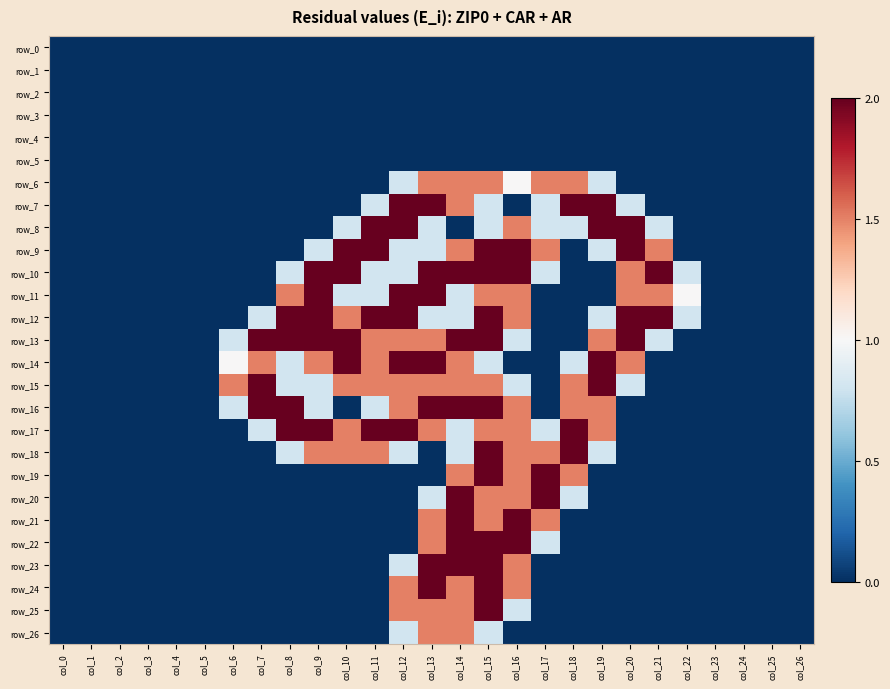

Reading right to left, what are all the values shown in this chart?

row_0: 0.0	0.0	0.0	0.0	0.0	0.0	0.0	0.0	0.0	0.0	0.0	0.0	0.0	0.0	0.0	0.0	0.0	0.0	0.0	0.0	0.0	0.0	0.0	0.0	0.0	0.0	0.0
row_1: 0.0	0.0	0.0	0.0	0.0	0.0	0.0	0.0	0.0	0.0	0.0	0.0	0.0	0.0	0.0	0.0	0.0	0.0	0.0	0.0	0.0	0.0	0.0	0.0	0.0	0.0	0.0
row_2: 0.0	0.0	0.0	0.0	0.0	0.0	0.0	0.0	0.0	0.0	0.0	0.0	0.0	0.0	0.0	0.0	0.0	0.0	0.0	0.0	0.0	0.0	0.0	0.0	0.0	0.0	0.0
row_3: 0.0	0.0	0.0	0.0	0.0	0.0	0.0	0.0	0.0	0.0	0.0	0.0	0.0	0.0	0.0	0.0	0.0	0.0	0.0	0.0	0.0	0.0	0.0	0.0	0.0	0.0	0.0
row_4: 0.0	0.0	0.0	0.0	0.0	0.0	0.0	0.0	0.0	0.0	0.0	0.0	0.0	0.0	0.0	0.0	0.0	0.0	0.0	0.0	0.0	0.0	0.0	0.0	0.0	0.0	0.0
row_5: 0.0	0.0	0.0	0.0	0.0	0.0	0.0	0.0	0.0	0.0	0.0	0.0	0.0	0.0	0.0	0.0	0.0	0.0	0.0	0.0	0.0	0.0	0.0	0.0	0.0	0.0	0.0
row_6: 0.0	0.0	0.0	0.0	0.0	0.0	0.0	0.8	1.5	1.5	1.0	1.5	1.5	1.5	0.8	0.0	0.0	0.0	0.0	0.0	0.0	0.0	0.0	0.0	0.0	0.0	0.0
row_7: 0.0	0.0	0.0	0.0	0.0	0.0	0.8	2.0	2.0	0.8	0.0	0.8	1.5	2.0	2.0	0.8	0.0	0.0	0.0	0.0	0.0	0.0	0.0	0.0	0.0	0.0	0.0
row_8: 0.0	0.0	0.0	0.0	0.0	0.8	2.0	2.0	0.8	0.8	1.5	0.8	0.0	0.8	2.0	2.0	0.8	0.0	0.0	0.0	0.0	0.0	0.0	0.0	0.0	0.0	0.0
row_9: 0.0	0.0	0.0	0.0	0.0	1.5	2.0	0.8	0.0	1.5	2.0	2.0	1.5	0.8	0.8	2.0	2.0	0.8	0.0	0.0	0.0	0.0	0.0	0.0	0.0	0.0	0.0
row_10: 0.0	0.0	0.0	0.0	0.8	2.0	1.5	0.0	0.0	0.8	2.0	2.0	2.0	2.0	0.8	0.8	2.0	2.0	0.8	0.0	0.0	0.0	0.0	0.0	0.0	0.0	0.0
row_11: 0.0	0.0	0.0	0.0	1.0	1.5	1.5	0.0	0.0	0.0	1.5	1.5	0.8	2.0	2.0	0.8	0.8	2.0	1.5	0.0	0.0	0.0	0.0	0.0	0.0	0.0	0.0
row_12: 0.0	0.0	0.0	0.0	0.8	2.0	2.0	0.8	0.0	0.0	1.5	2.0	0.8	0.8	2.0	2.0	1.5	2.0	2.0	0.8	0.0	0.0	0.0	0.0	0.0	0.0	0.0
row_13: 0.0	0.0	0.0	0.0	0.0	0.8	2.0	1.5	0.0	0.0	0.8	2.0	2.0	1.5	1.5	1.5	2.0	2.0	2.0	2.0	0.8	0.0	0.0	0.0	0.0	0.0	0.0
row_14: 0.0	0.0	0.0	0.0	0.0	0.0	1.5	2.0	0.8	0.0	0.0	0.8	1.5	2.0	2.0	1.5	2.0	1.5	0.8	1.5	1.0	0.0	0.0	0.0	0.0	0.0	0.0
row_15: 0.0	0.0	0.0	0.0	0.0	0.0	0.8	2.0	1.5	0.0	0.8	1.5	1.5	1.5	1.5	1.5	1.5	0.8	0.8	2.0	1.5	0.0	0.0	0.0	0.0	0.0	0.0
row_16: 0.0	0.0	0.0	0.0	0.0	0.0	0.0	1.5	1.5	0.0	1.5	2.0	2.0	2.0	1.5	0.8	0.0	0.8	2.0	2.0	0.8	0.0	0.0	0.0	0.0	0.0	0.0
row_17: 0.0	0.0	0.0	0.0	0.0	0.0	0.0	1.5	2.0	0.8	1.5	1.5	0.8	1.5	2.0	2.0	1.5	2.0	2.0	0.8	0.0	0.0	0.0	0.0	0.0	0.0	0.0
row_18: 0.0	0.0	0.0	0.0	0.0	0.0	0.0	0.8	2.0	1.5	1.5	2.0	0.8	0.0	0.8	1.5	1.5	1.5	0.8	0.0	0.0	0.0	0.0	0.0	0.0	0.0	0.0
row_19: 0.0	0.0	0.0	0.0	0.0	0.0	0.0	0.0	1.5	2.0	1.5	2.0	1.5	0.0	0.0	0.0	0.0	0.0	0.0	0.0	0.0	0.0	0.0	0.0	0.0	0.0	0.0
row_20: 0.0	0.0	0.0	0.0	0.0	0.0	0.0	0.0	0.8	2.0	1.5	1.5	2.0	0.8	0.0	0.0	0.0	0.0	0.0	0.0	0.0	0.0	0.0	0.0	0.0	0.0	0.0
row_21: 0.0	0.0	0.0	0.0	0.0	0.0	0.0	0.0	0.0	1.5	2.0	1.5	2.0	1.5	0.0	0.0	0.0	0.0	0.0	0.0	0.0	0.0	0.0	0.0	0.0	0.0	0.0
row_22: 0.0	0.0	0.0	0.0	0.0	0.0	0.0	0.0	0.0	0.8	2.0	2.0	2.0	1.5	0.0	0.0	0.0	0.0	0.0	0.0	0.0	0.0	0.0	0.0	0.0	0.0	0.0
row_23: 0.0	0.0	0.0	0.0	0.0	0.0	0.0	0.0	0.0	0.0	1.5	2.0	2.0	2.0	0.8	0.0	0.0	0.0	0.0	0.0	0.0	0.0	0.0	0.0	0.0	0.0	0.0
row_24: 0.0	0.0	0.0	0.0	0.0	0.0	0.0	0.0	0.0	0.0	1.5	2.0	1.5	2.0	1.5	0.0	0.0	0.0	0.0	0.0	0.0	0.0	0.0	0.0	0.0	0.0	0.0
row_25: 0.0	0.0	0.0	0.0	0.0	0.0	0.0	0.0	0.0	0.0	0.8	2.0	1.5	1.5	1.5	0.0	0.0	0.0	0.0	0.0	0.0	0.0	0.0	0.0	0.0	0.0	0.0
row_26: 0.0	0.0	0.0	0.0	0.0	0.0	0.0	0.0	0.0	0.0	0.0	0.8	1.5	1.5	0.8	0.0	0.0	0.0	0.0	0.0	0.0	0.0	0.0	0.0	0.0	0.0	0.0